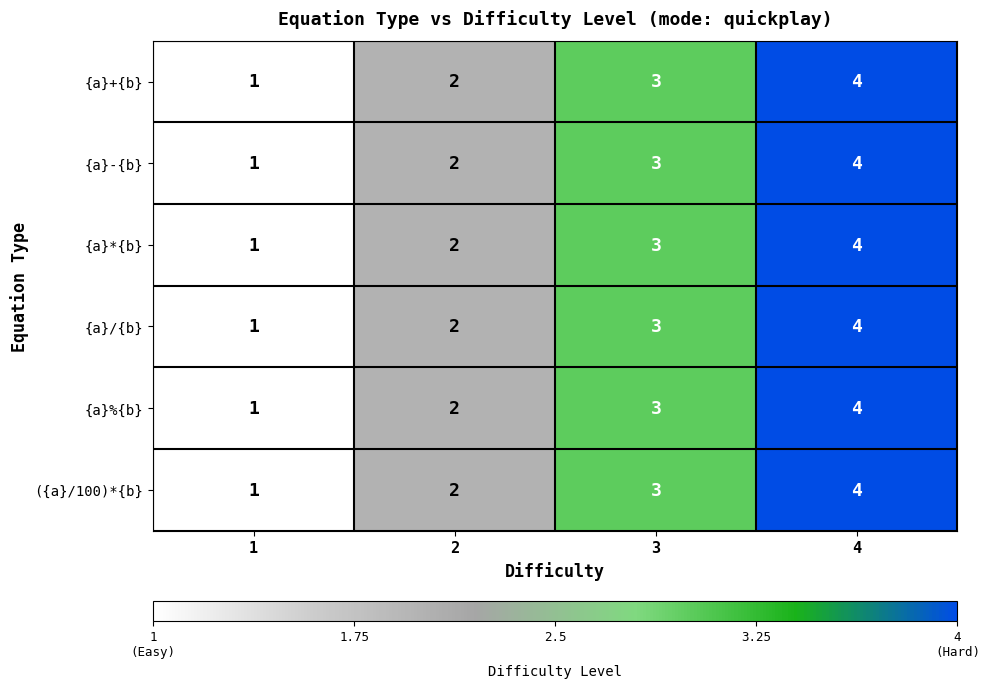

List the labels in order of {a}*{b} value, largest first.

4, 3, 2, 1